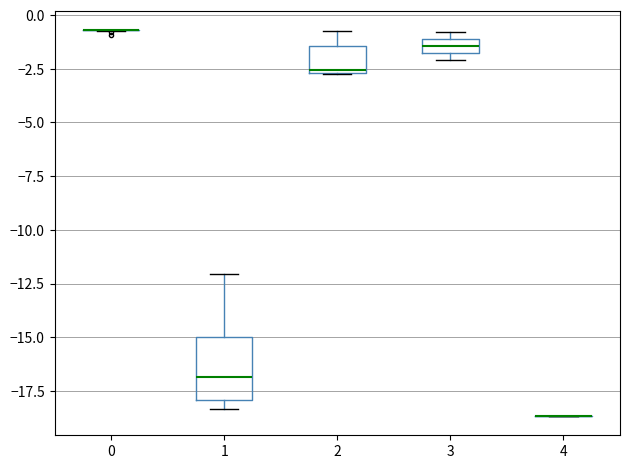

Where is the lower edge of the box at x = 1 on the y-axis? The values are not printed on the chart, so give them approximately, as read against the axis.

-18.0